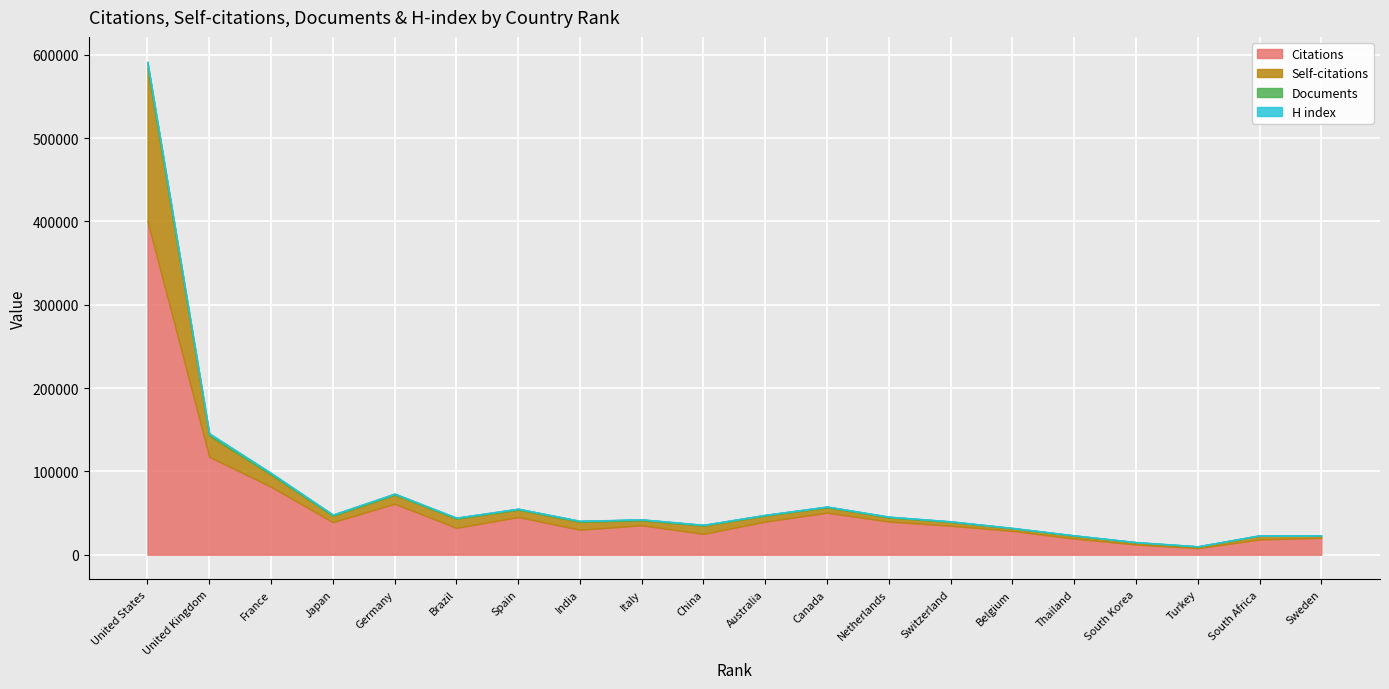

Between 14 and 16, which is larger?

14